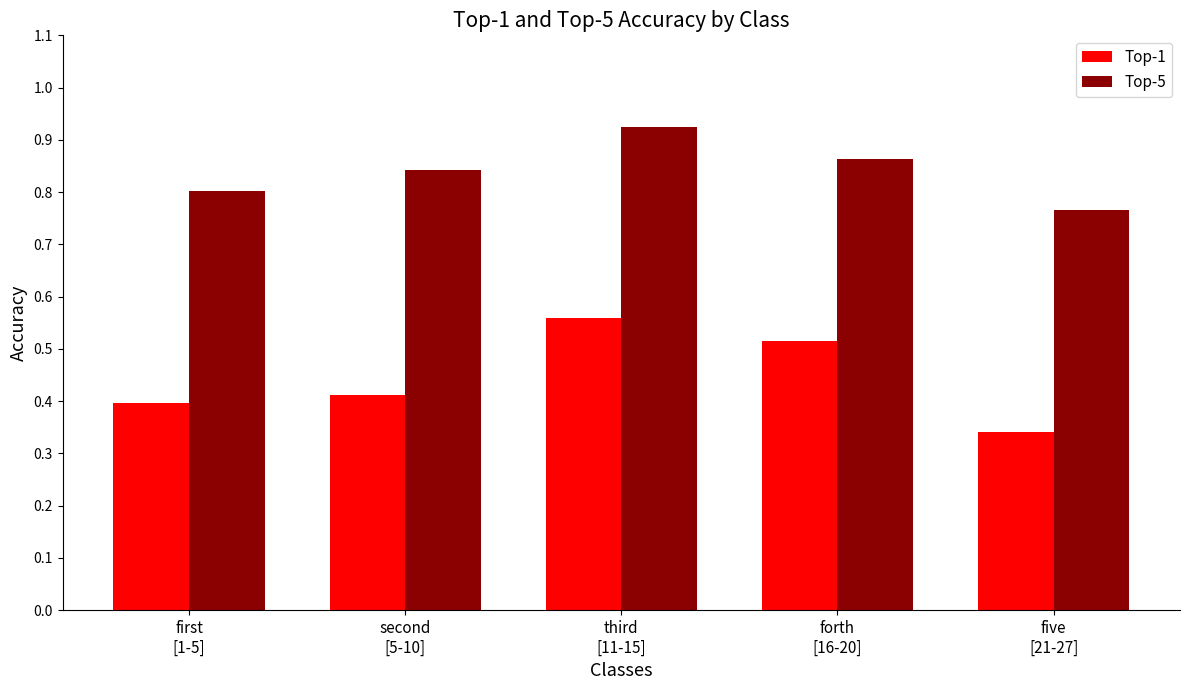

What is the sum of all Top-1 values?

2.2